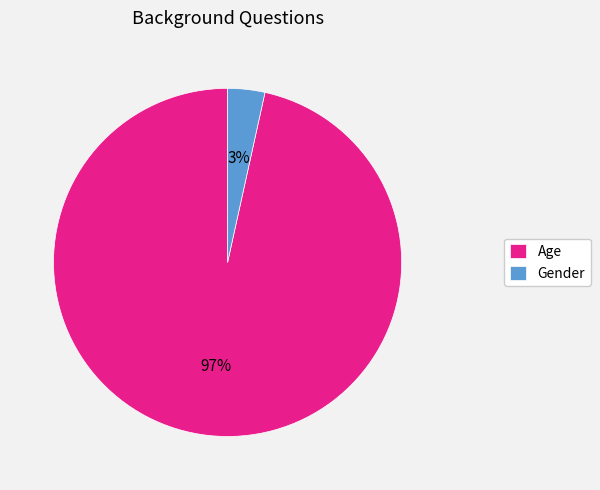

To the nearest percent, what is the average slice percentage?

50%